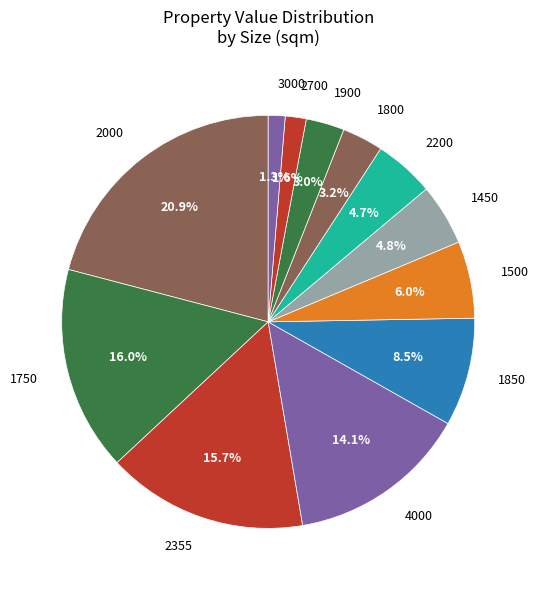

To the nearest percent, what is the average slice percentage?

8%